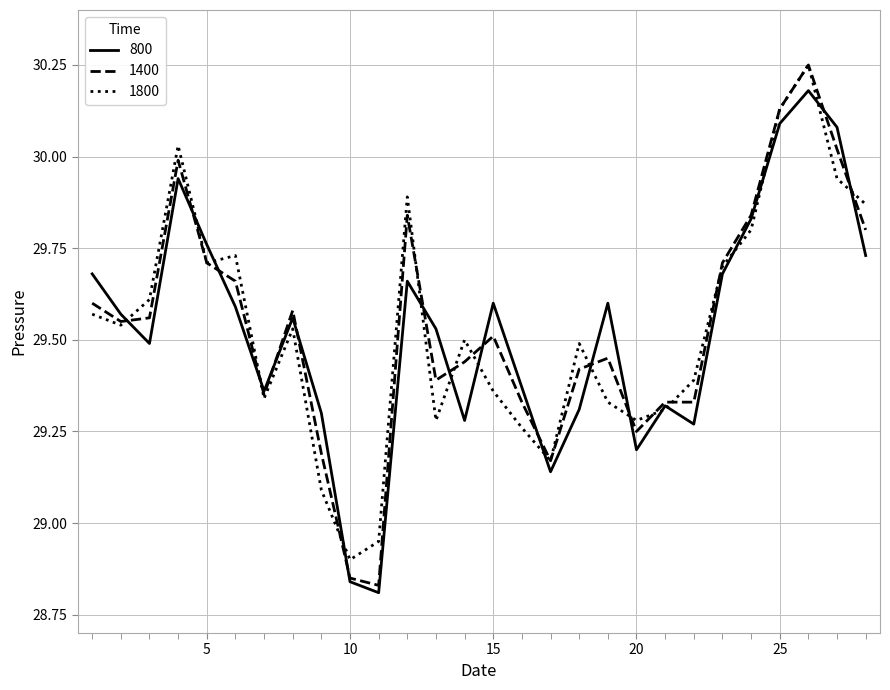

What are all the series names shown in the legend?

800, 1400, 1800